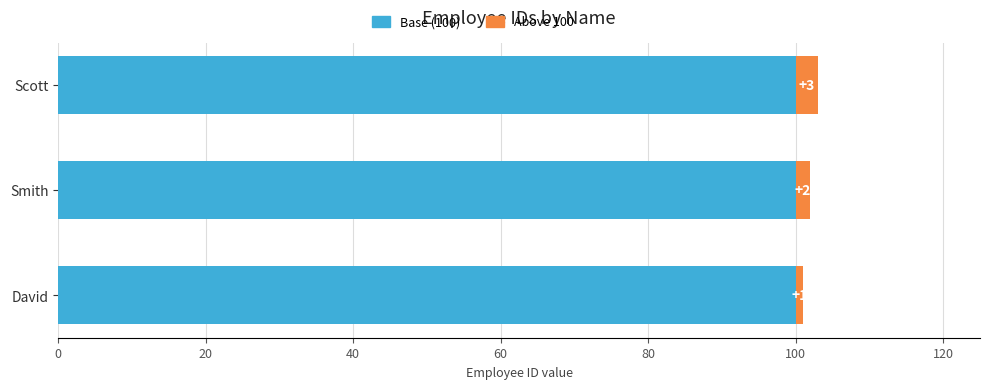

Count the number of data series in this chart.

2